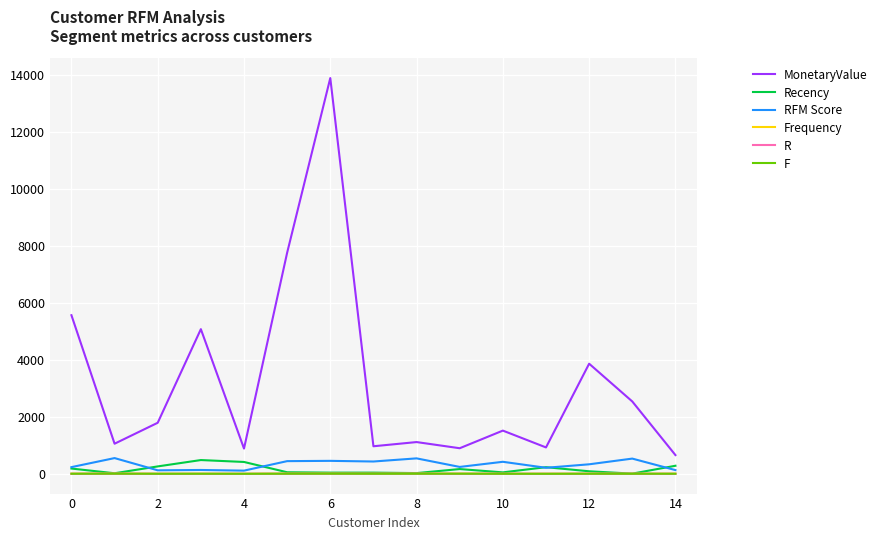

True or false: F has more than 1 points higher than both neighbors.

True